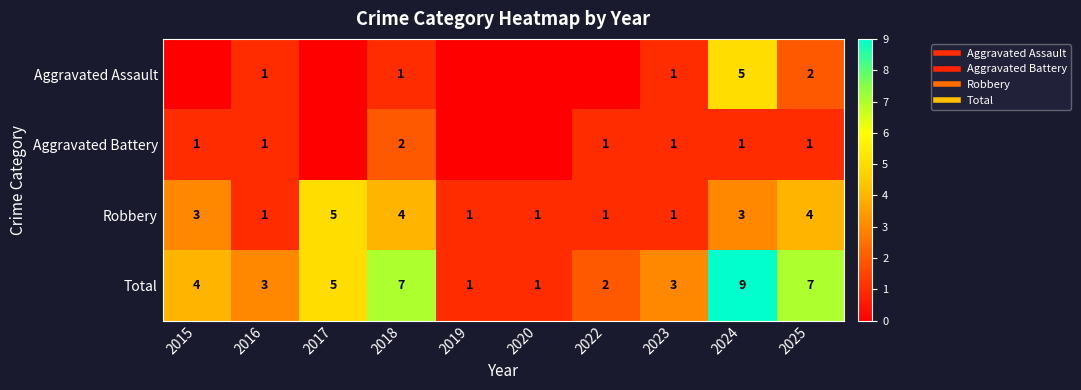

Which series has the largest total across all categories?

Total